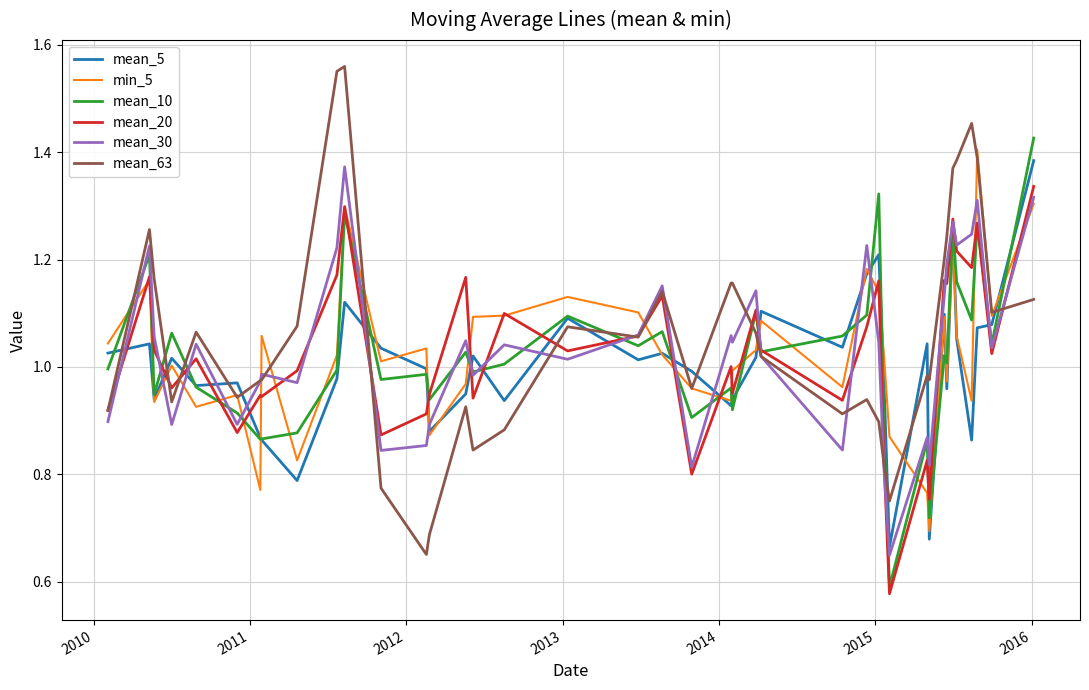

Which series has the widest spread of values?

mean_63